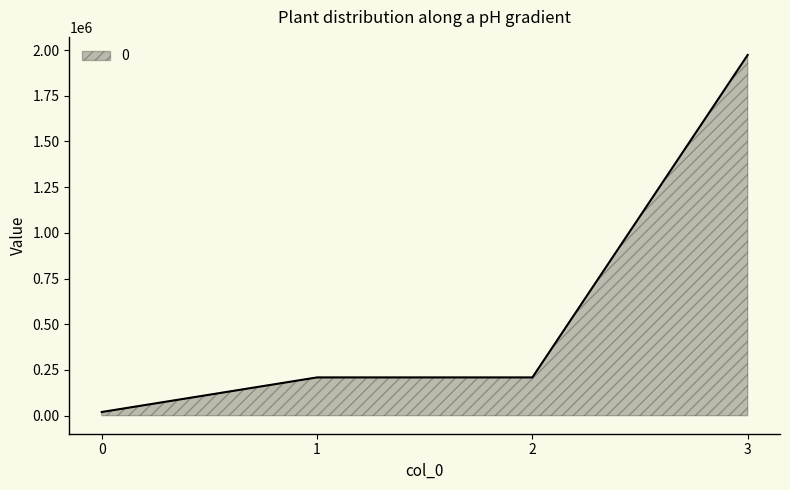

Does the chart have visible grid lines?

No